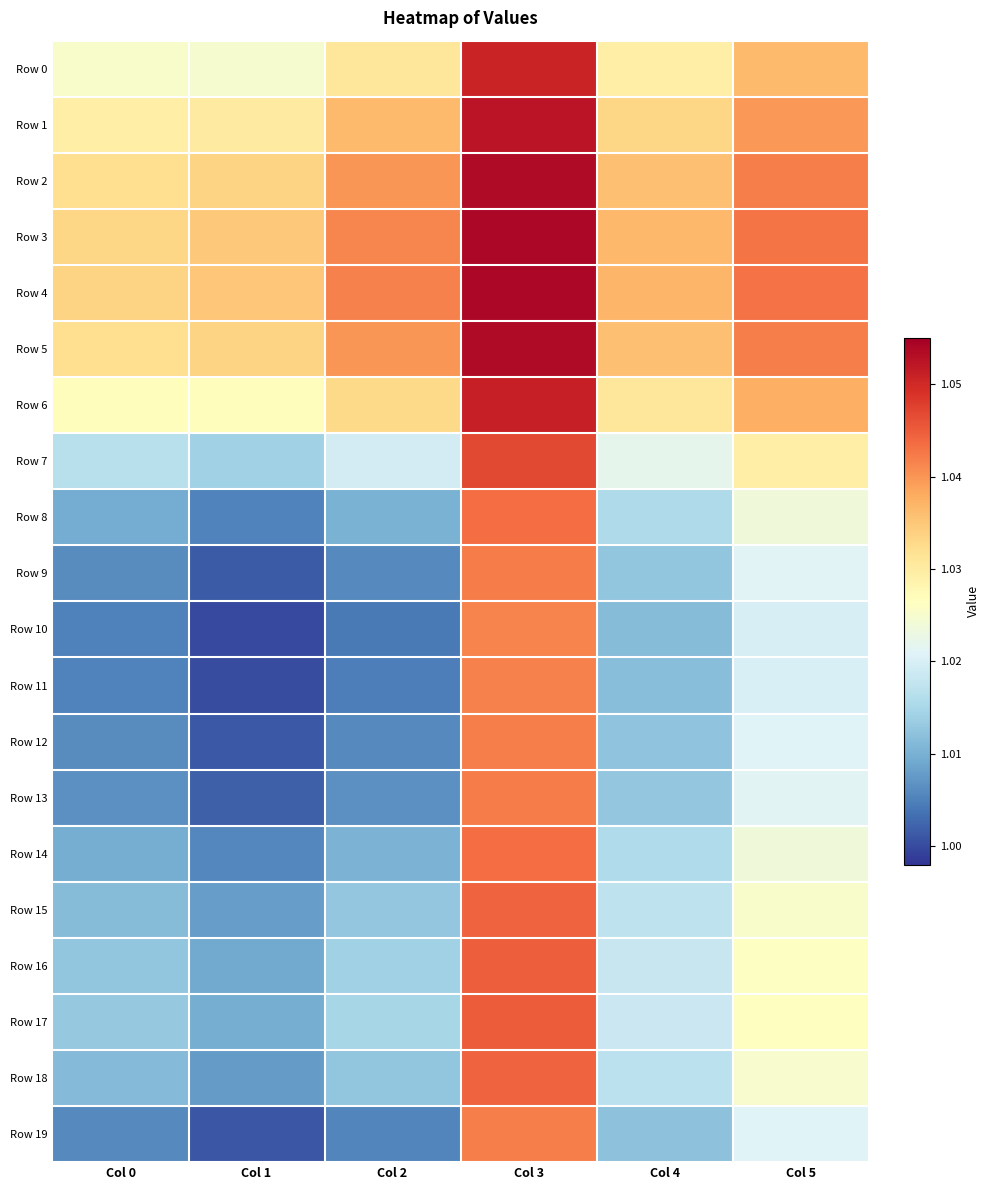

Rank the series by their maximum value, from lowest to highest.

Row 10, Row 11, Row 19, Row 12, Row 9, Row 13, Row 8, Row 14, Row 18, Row 15, Row 16, Row 17, Row 7, Row 0, Row 6, Row 1, Row 2, Row 5, Row 3, Row 4